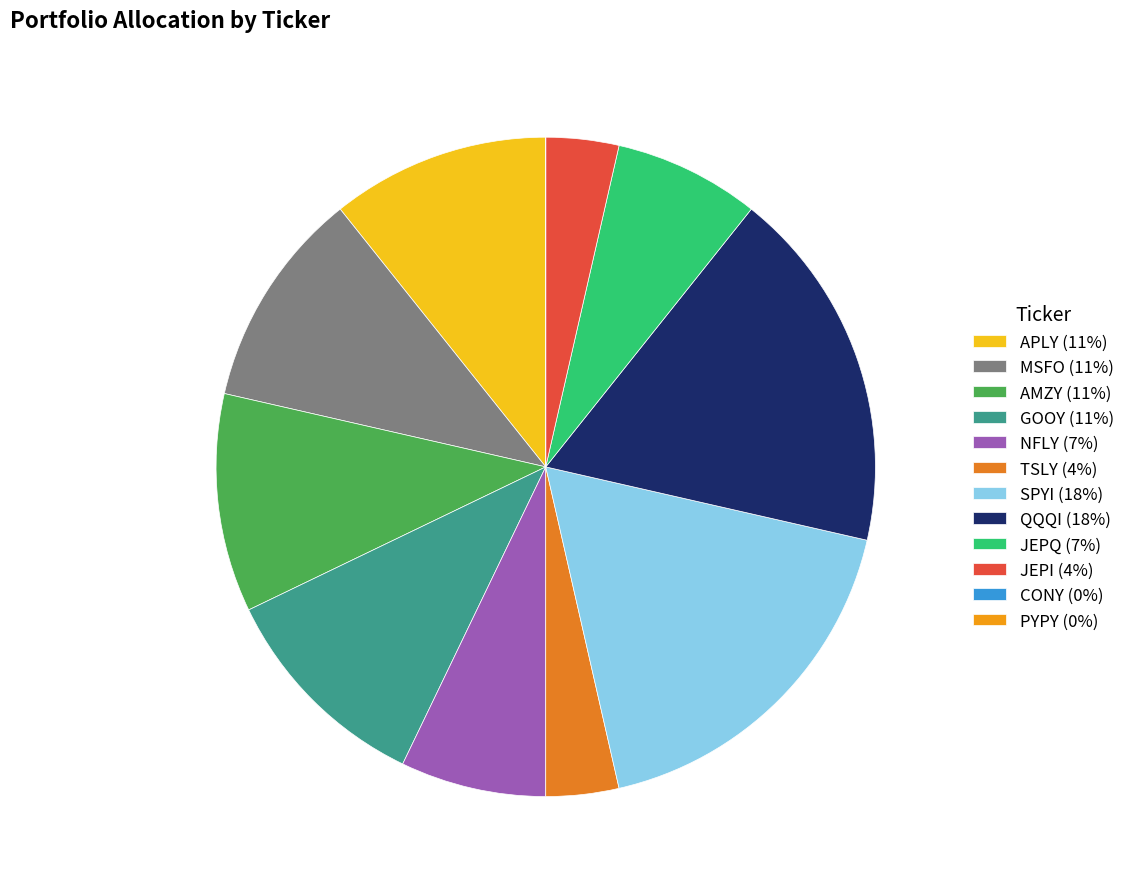

Does APLY account for over 50% of the chart?

No